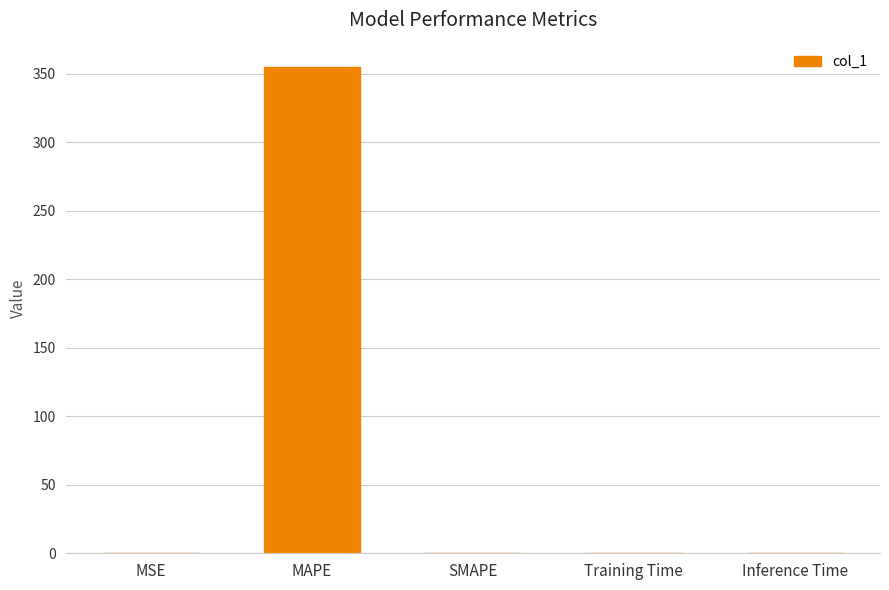

Count the number of categories in the chart.

5